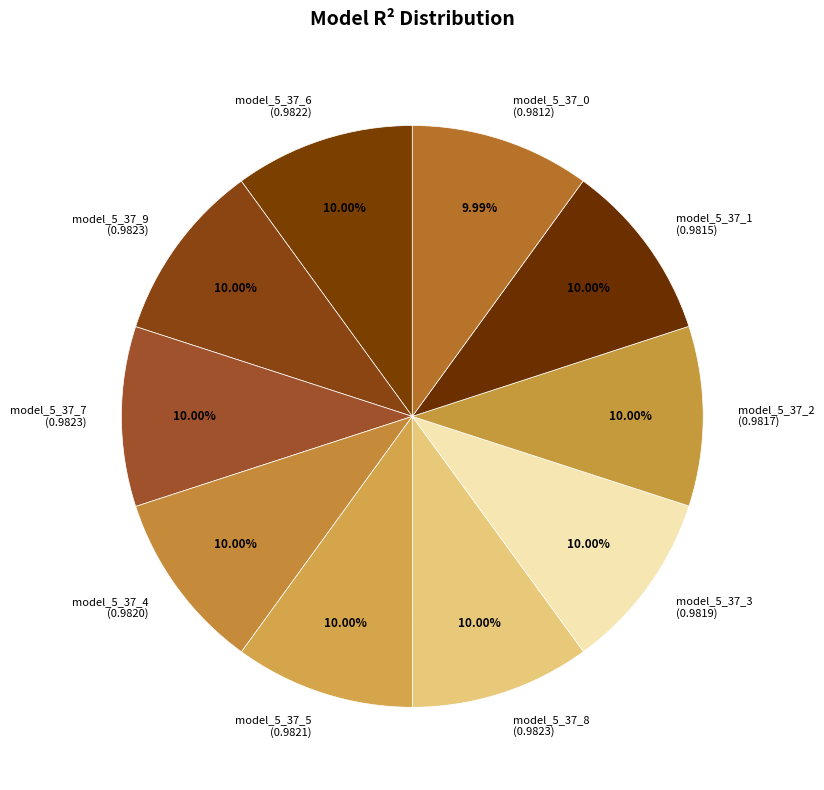

How many segments does this pie chart have?

10